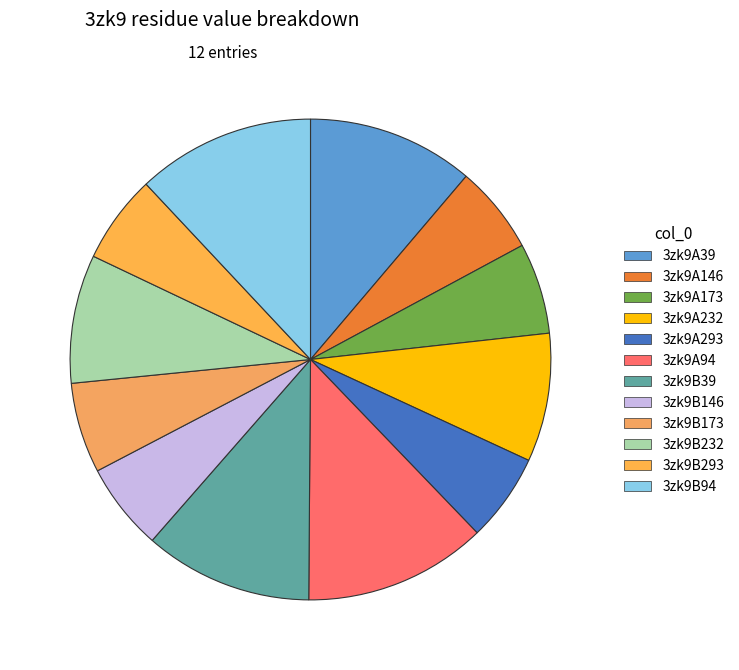

Which has a higher value, 3zk9A146 or 3zk9A232?

3zk9A232